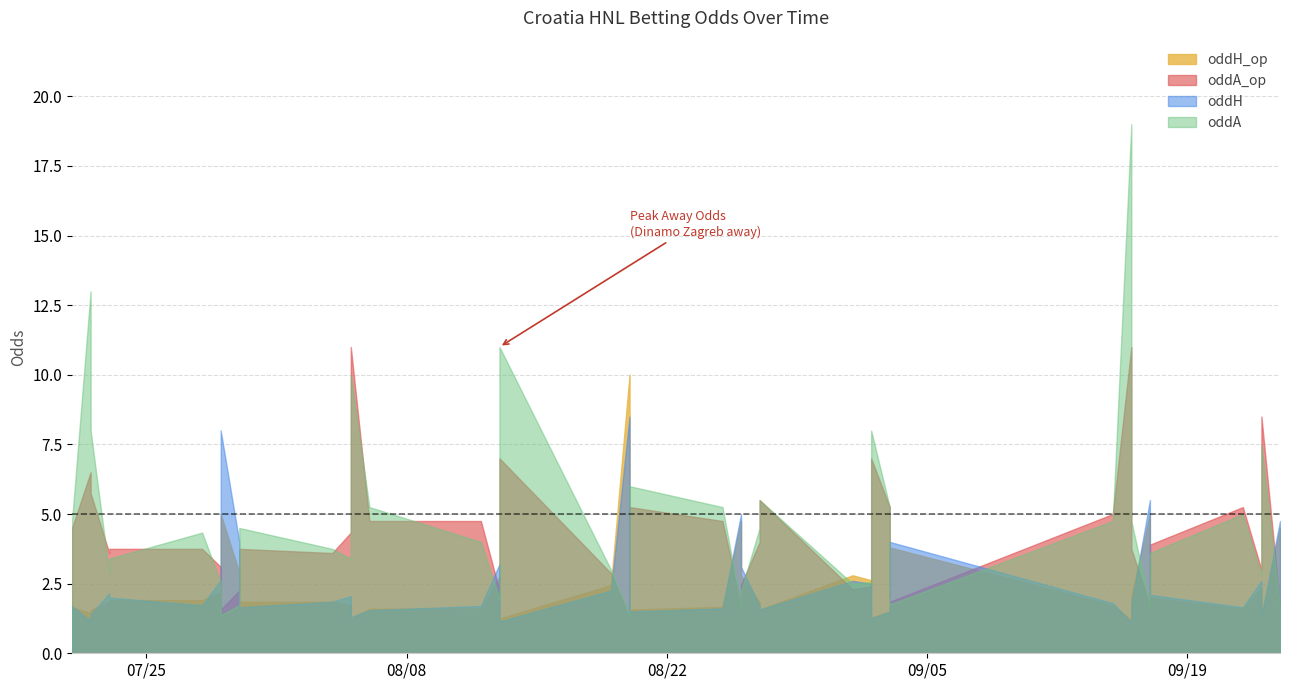

What is the difference between the oddA_op values at 2023-09-15 and 2023-08-04?

1.4